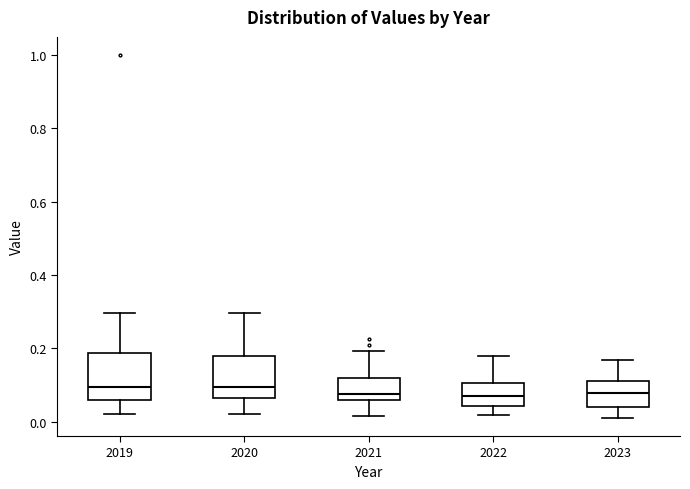

Where does the median line of the box at x = 2022 sit on the y-axis? The values are not printed on the chart, so give them approximately, as read against the axis.

0.08